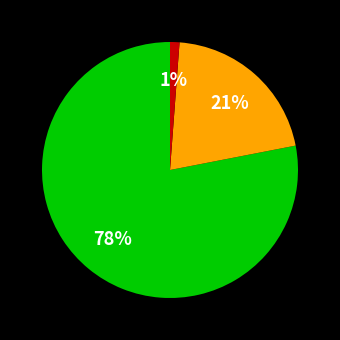

To the nearest percent, what is the difference between the largest and smallest slice percentages?

77%